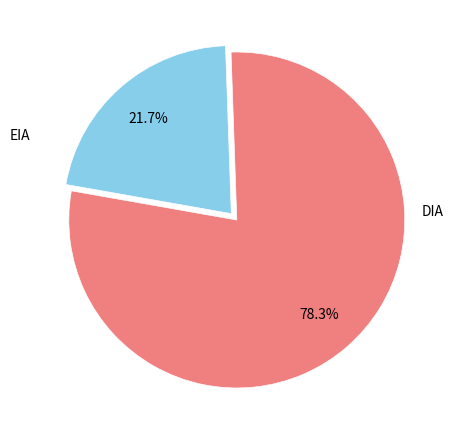

Is there any slice that represents more than half of the pie?

Yes